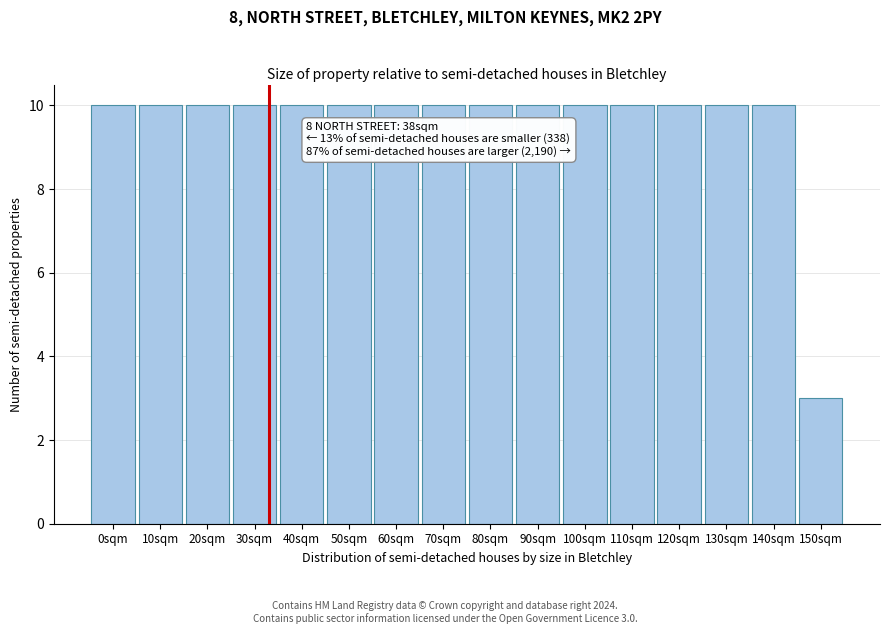

Reading left to right, extract all data points from this chart.

0sqm=10	10sqm=10	20sqm=10	30sqm=10	40sqm=10	50sqm=10	60sqm=10	70sqm=10	80sqm=10	90sqm=10	100sqm=10	110sqm=10	120sqm=10	130sqm=10	140sqm=10	150sqm=3